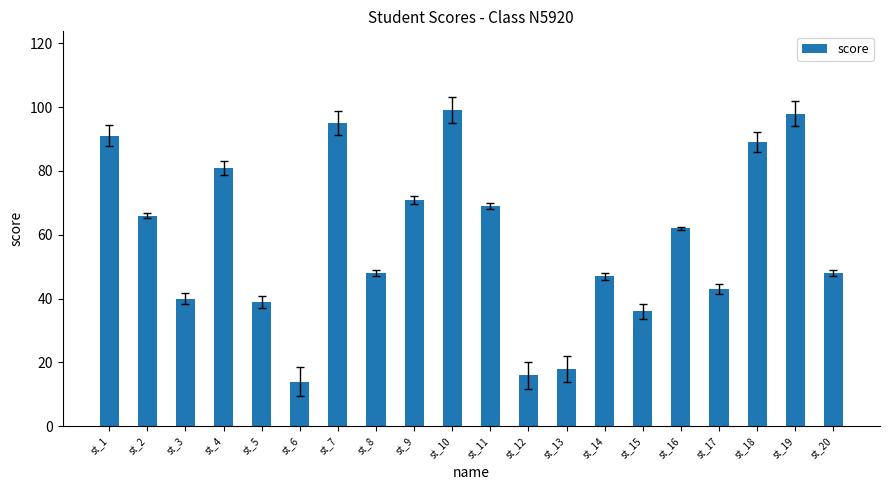

How many distinct data groups are displayed?

1